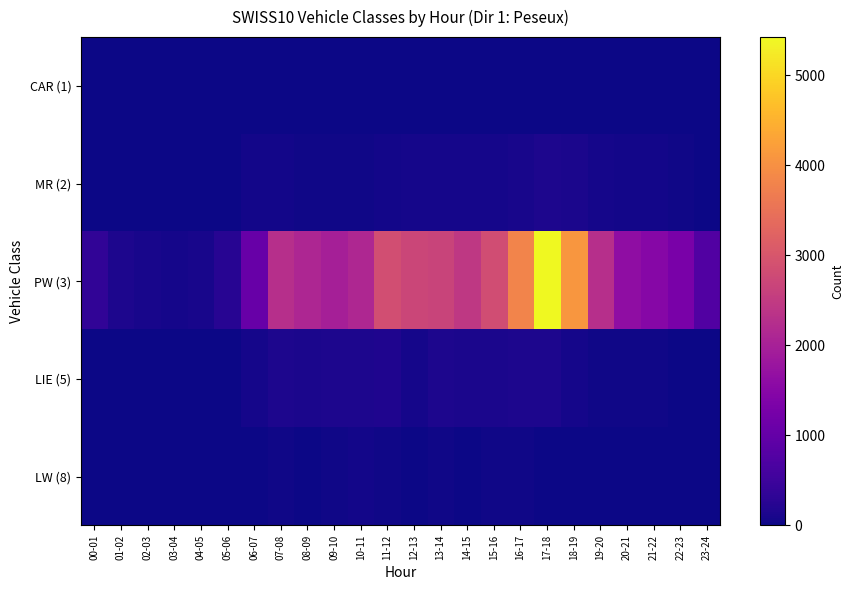

Reading left to right, extract all data points from this chart.

CAR (1): 00-01=0	01-02=0	02-03=0	03-04=0	04-05=0	05-06=1	06-07=13	07-08=16	08-09=14	09-10=19	10-11=17	11-12=14	12-13=14	13-14=15	14-15=18	15-16=18	16-17=17	17-18=19	18-19=17	19-20=15	20-21=4	21-22=3	22-23=4	23-24=0
MR (2): 00-01=5	01-02=4	02-03=1	03-04=1	04-05=2	05-06=13	06-07=53	07-08=61	08-09=26	09-10=38	10-11=39	11-12=59	12-13=70	13-14=75	14-15=72	15-16=66	16-17=98	17-18=144	18-19=118	19-20=67	20-21=47	21-22=54	22-23=27	23-24=9
PW (3): 00-01=358	01-02=144	02-03=95	03-04=80	04-05=98	05-06=253	06-07=1059	07-08=2281	08-09=2116	09-10=1984	10-11=2124	11-12=2843	12-13=2709	13-14=2664	14-15=2449	15-16=2830	16-17=3811	17-18=5425	18-19=4103	19-20=2282	20-21=1630	21-22=1486	22-23=1313	23-24=758
LIE (5): 00-01=12	01-02=7	02-03=9	03-04=6	04-05=14	05-06=15	06-07=64	07-08=128	08-09=127	09-10=129	10-11=131	11-12=150	12-13=79	13-14=139	14-15=106	15-16=110	16-17=143	17-18=145	18-19=82	19-20=38	20-21=24	21-22=23	22-23=16	23-24=11
LW (8): 00-01=2	01-02=0	02-03=4	03-04=5	04-05=13	05-06=14	06-07=8	07-08=31	08-09=21	09-10=29	10-11=43	11-12=32	12-13=10	13-14=23	14-15=12	15-16=30	16-17=28	17-18=15	18-19=5	19-20=2	20-21=1	21-22=2	22-23=0	23-24=0